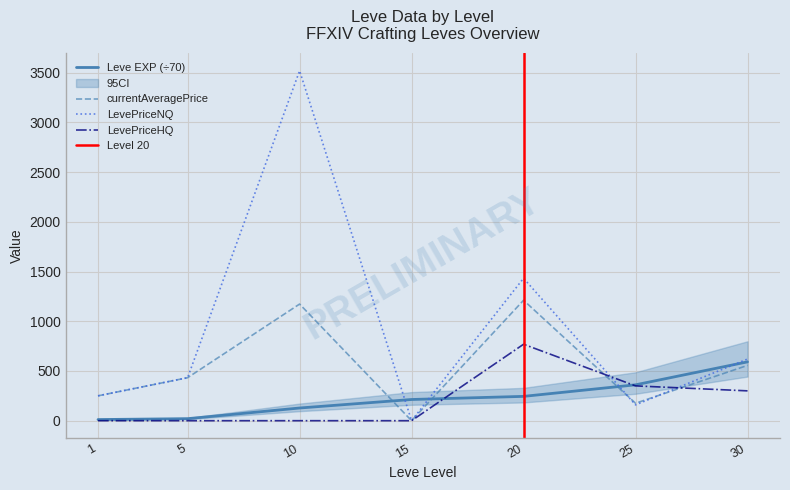

Between 10 and 20, which series saw the biggest shift?

LevePriceNQ